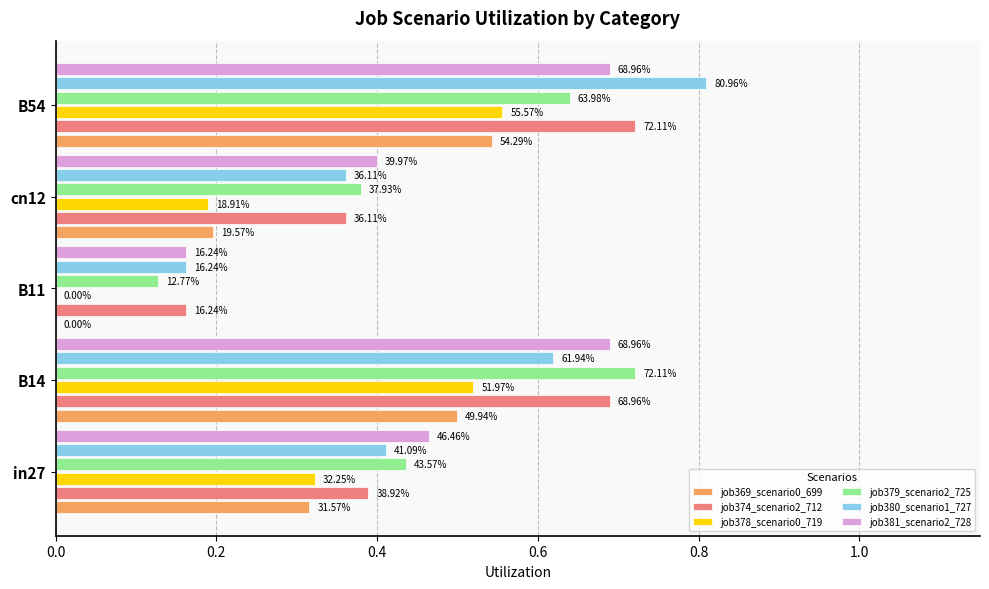

What are all the series names shown in the legend?

job369_scenario0_699, job374_scenario2_712, job378_scenario0_719, job379_scenario2_725, job380_scenario1_727, job381_scenario2_728